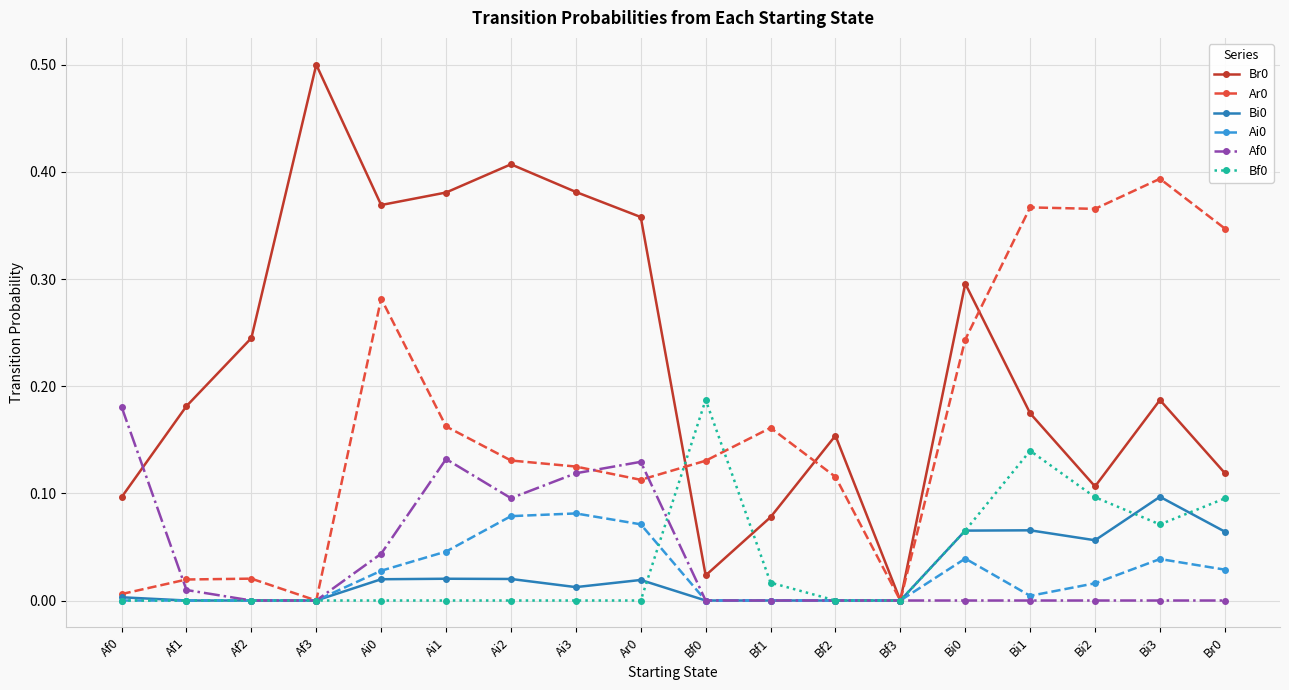

What is the label of the 2nd point from the right?

Bi3